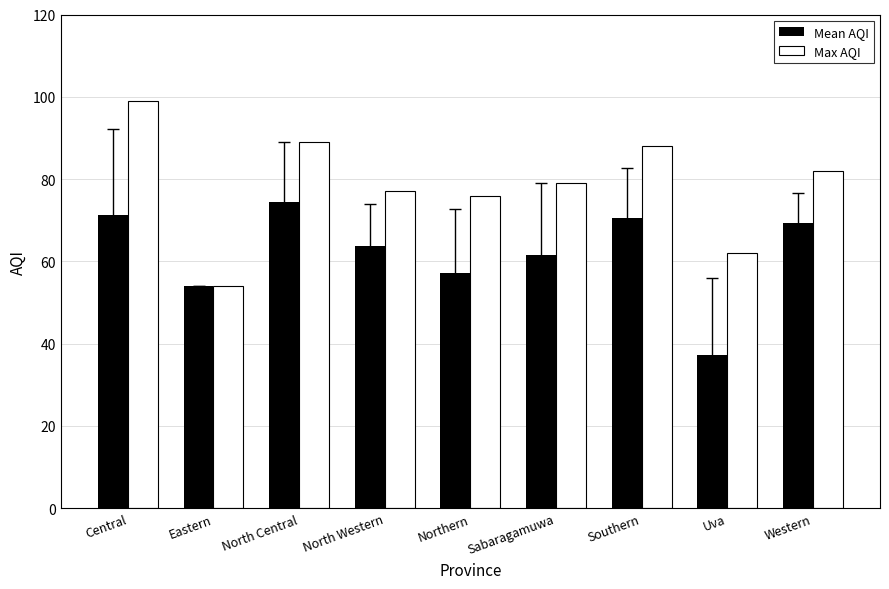

What is the difference between the highest and lowest values at Central?

27.7